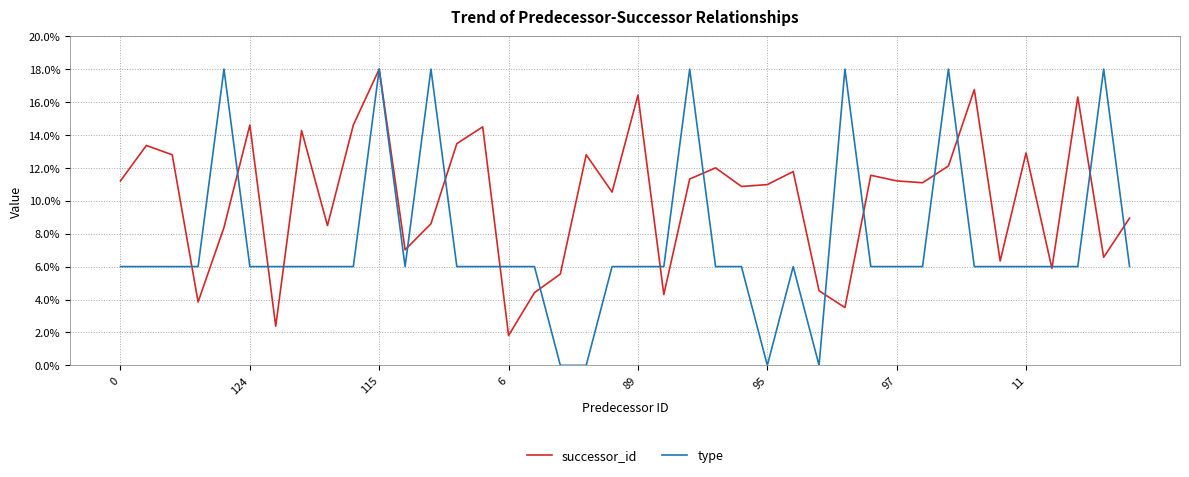

How many distinct data groups are displayed?

2